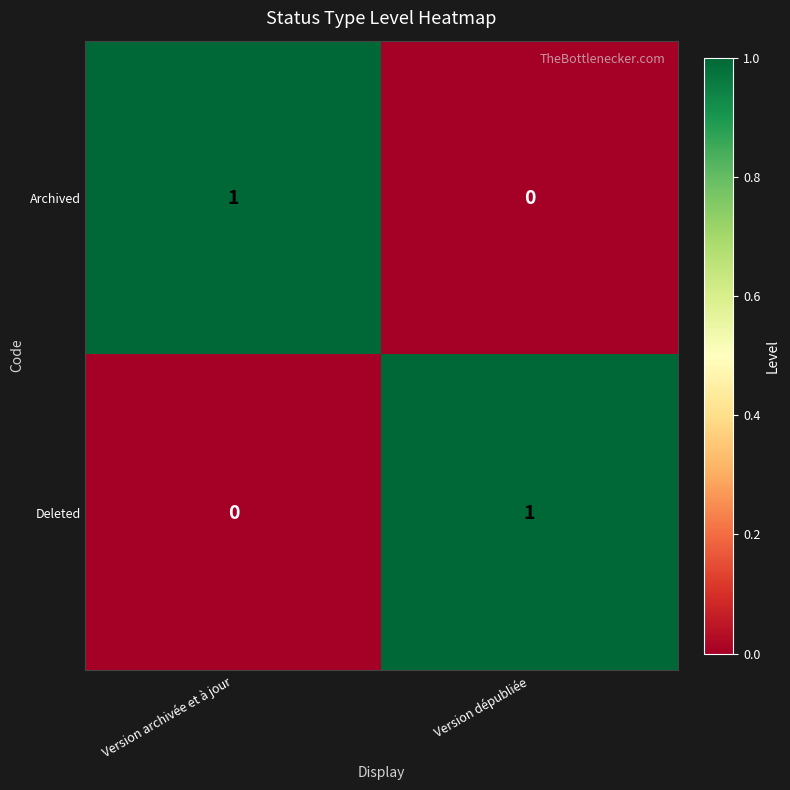

Which category has the highest value in the Deleted series?

Version dépubliée